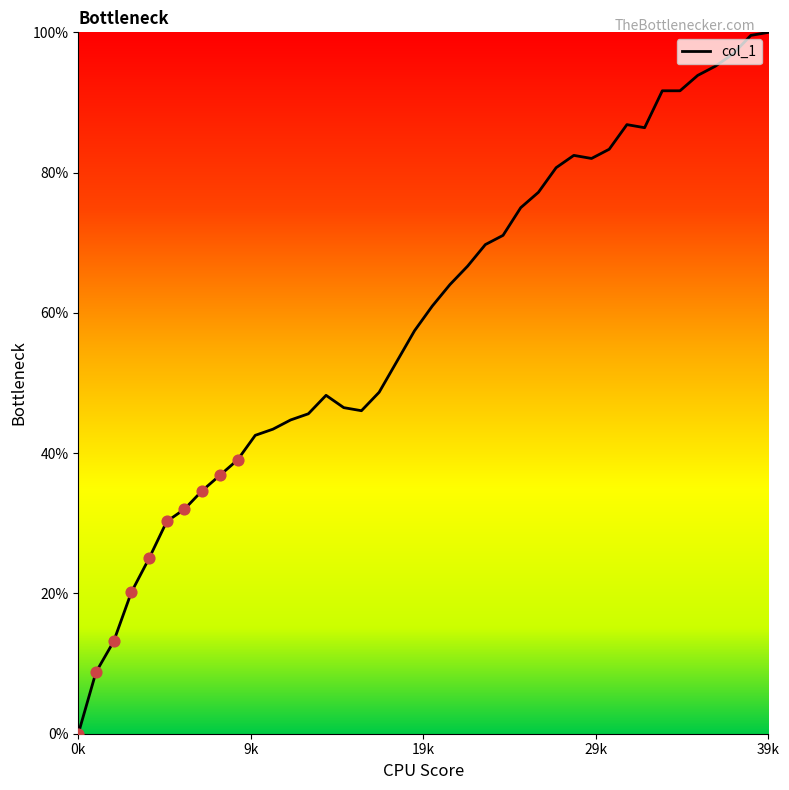

What is the greatest value displayed?

100.0